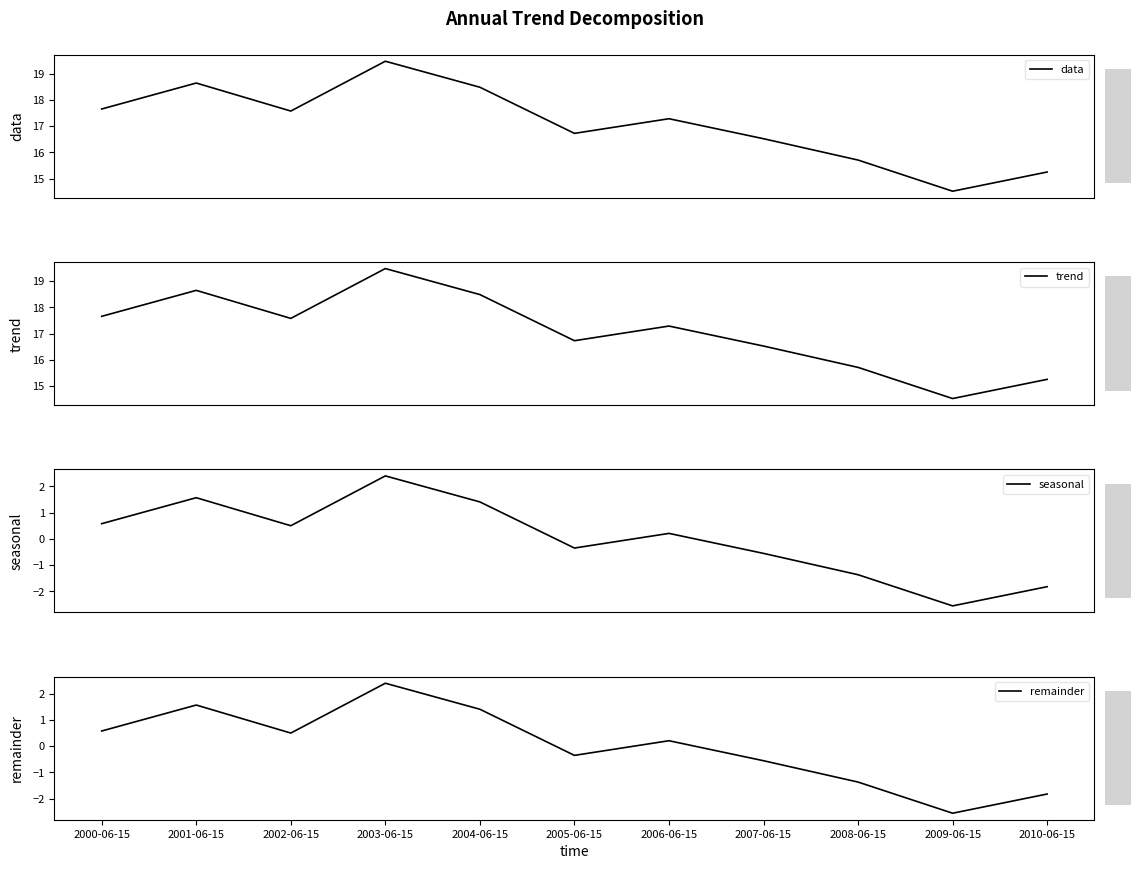

How many data points in trend are less than 17?

5